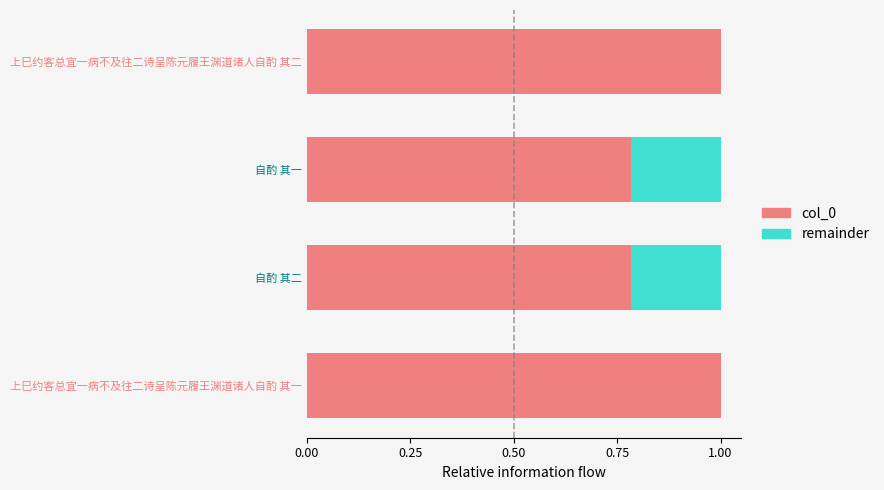

The col_0 series shows 1.0 at 上巳约客总宜一病不及往二诗呈陈元履王渊道诸人自酌 其二. True or false?

True